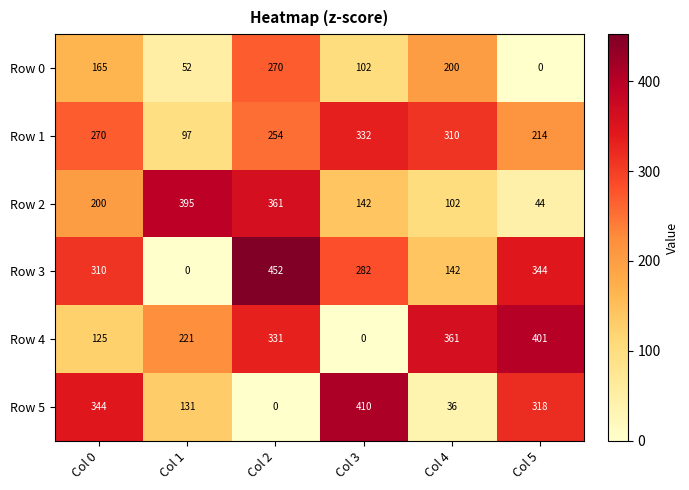

How many series are shown in this chart?

6